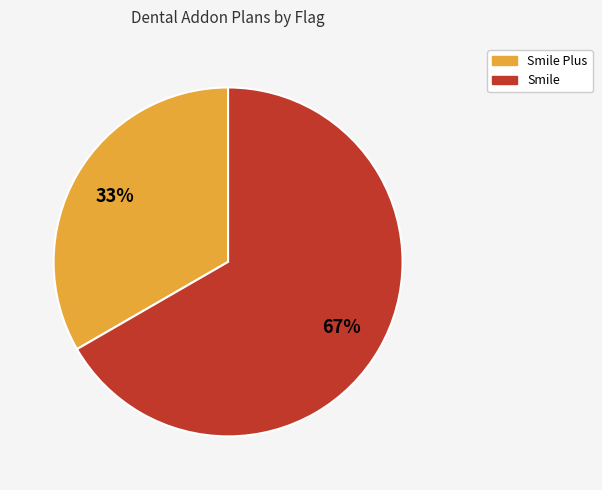

To the nearest percent, what is the average slice percentage?

50%